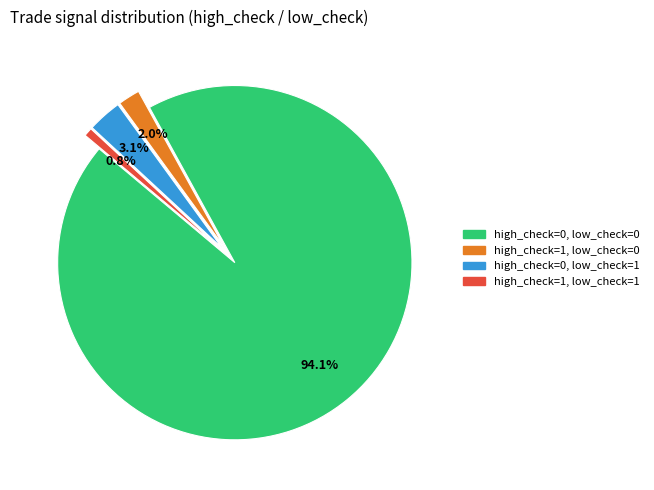

To the nearest percent, what portion does high_check=0, low_check=1 represent?

3%